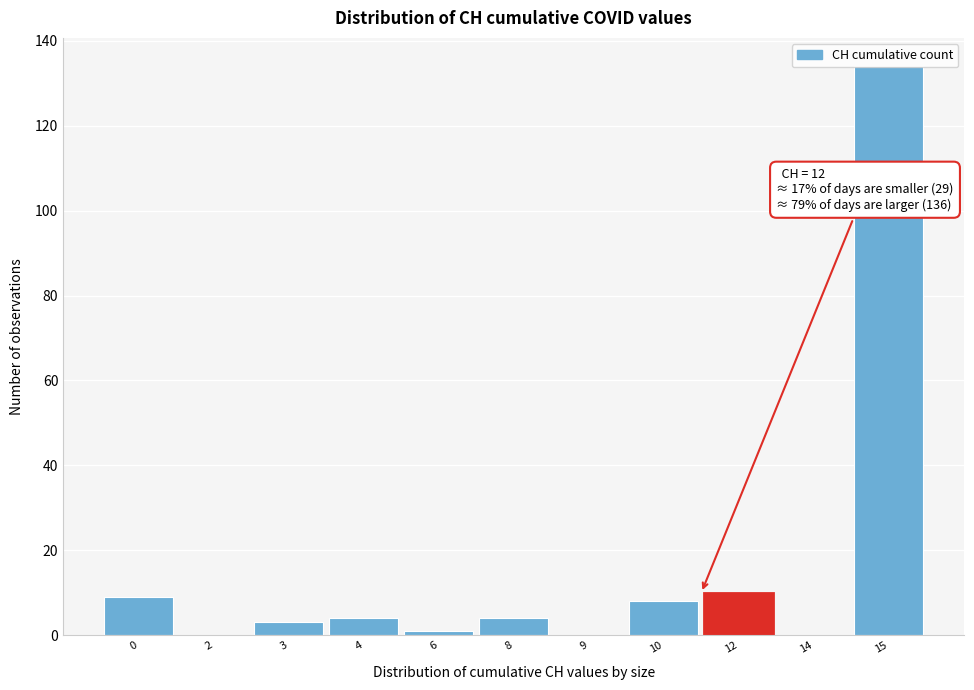

Approximately how many times larger is the value at 15 compared to 4?

33.5